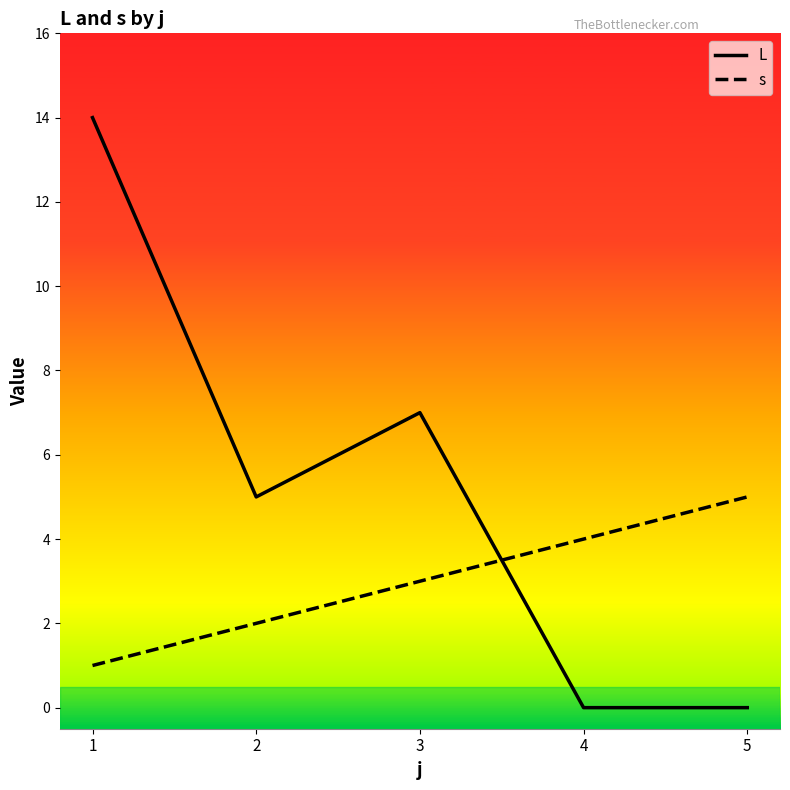

Rank the series by their maximum value, from highest to lowest.

L, s